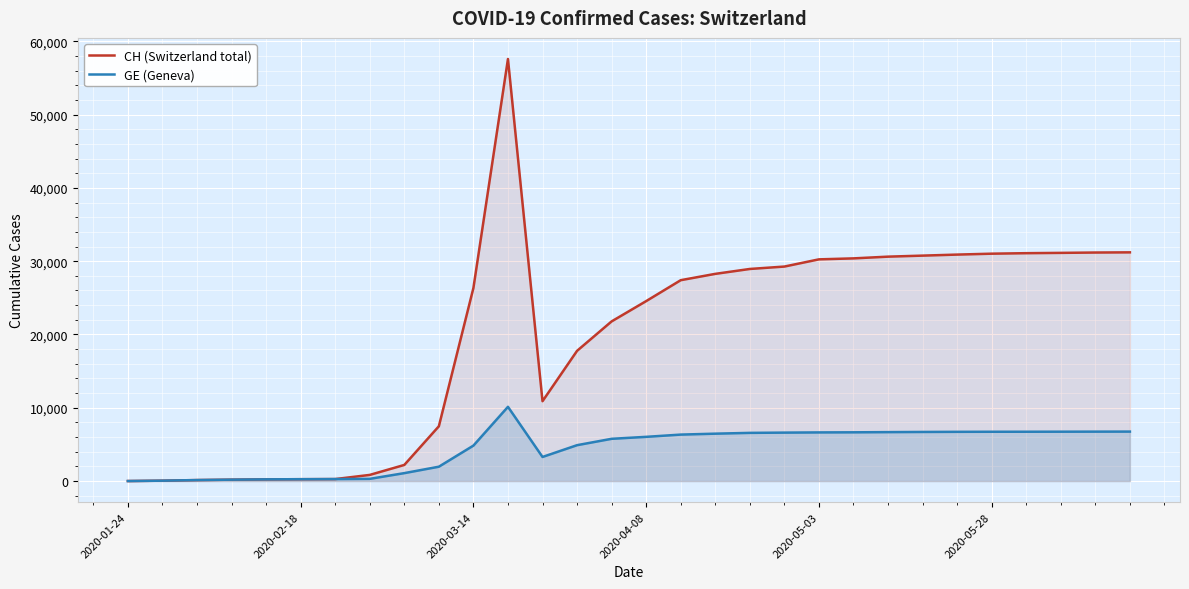

What value does the GE (Geneva) series have at 24?

6717